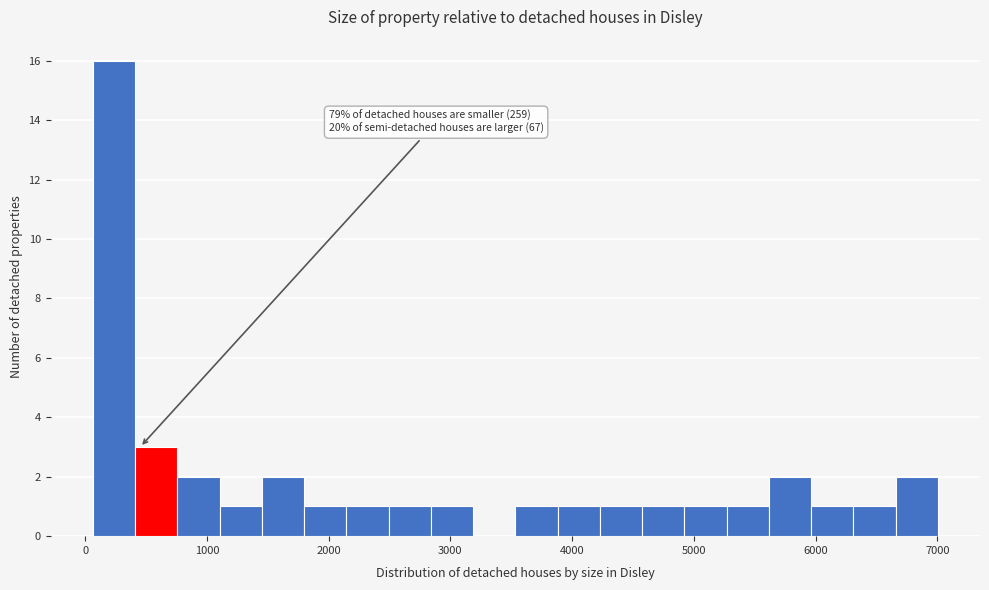

Around what value on the x-axis is the tallest bar? Give the approximate position of its centre, as read against the axis.

200